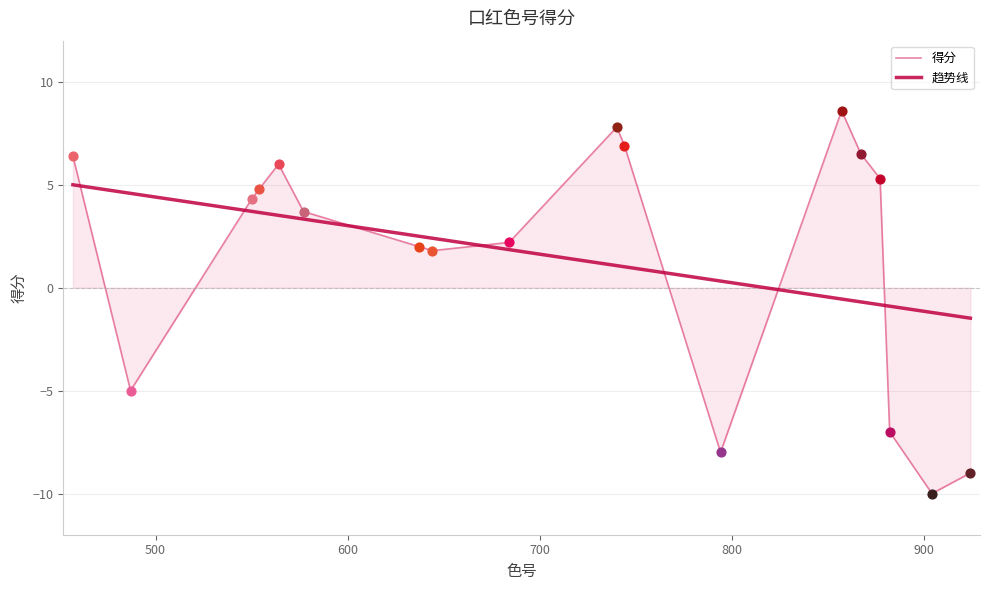

True or false: 趋势线 and 得分 cross at least once.

True